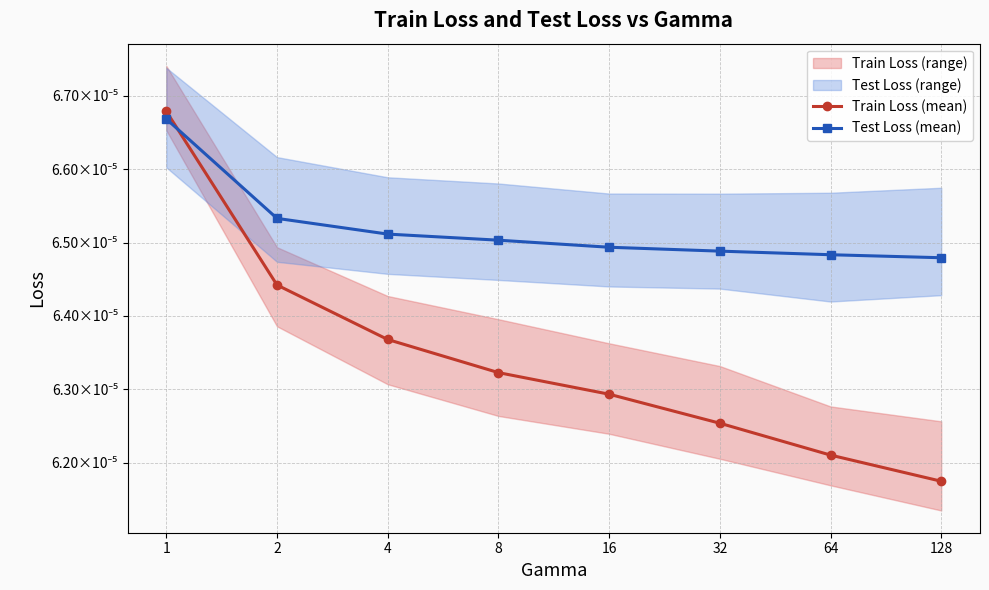

How many lines are shown in the chart?

2